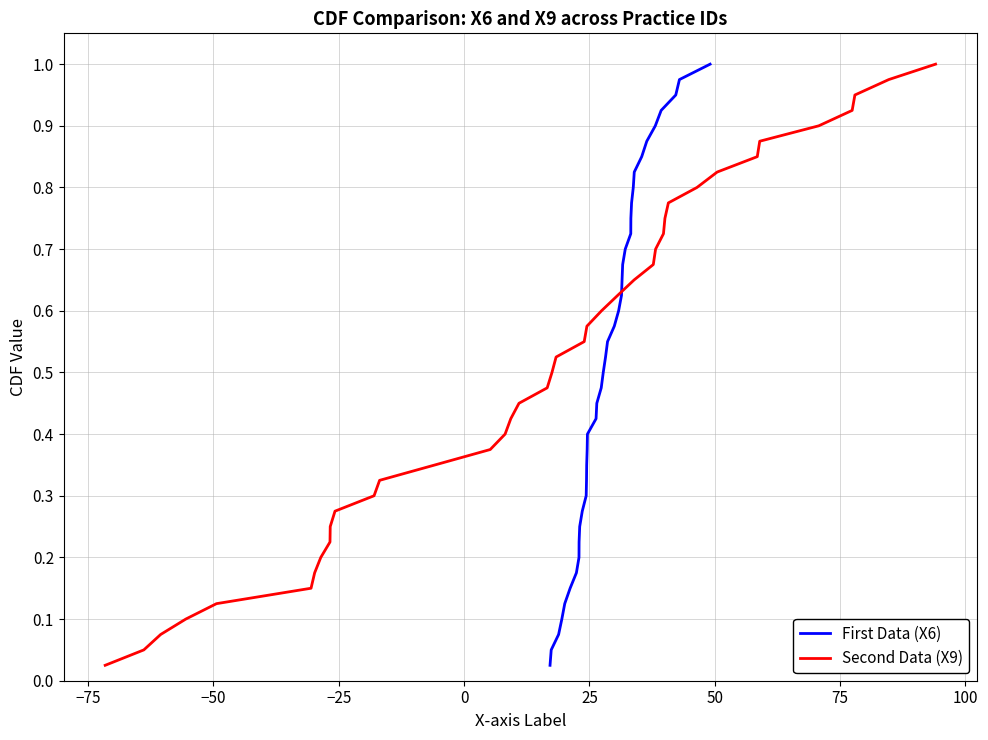

Reading left to right, transcribe all the data shown in this chart.

First Data (X6): 0.0	0.1	0.1	0.1	0.1	0.1	0.2	0.2	0.2	0.2	0.3	0.3	0.3	0.3	0.4	0.4	0.4	0.5	0.5	0.5	0.5	0.6	0.6	0.6	0.6	0.7	0.7	0.7	0.7	0.8	0.8	0.8	0.8	0.8	0.9	0.9	0.9	0.9	1.0	1.0
Second Data (X9): 0.0	0.1	0.1	0.1	0.1	0.1	0.2	0.2	0.2	0.2	0.3	0.3	0.3	0.3	0.4	0.4	0.4	0.5	0.5	0.5	0.5	0.6	0.6	0.6	0.6	0.7	0.7	0.7	0.7	0.8	0.8	0.8	0.8	0.8	0.9	0.9	0.9	0.9	1.0	1.0